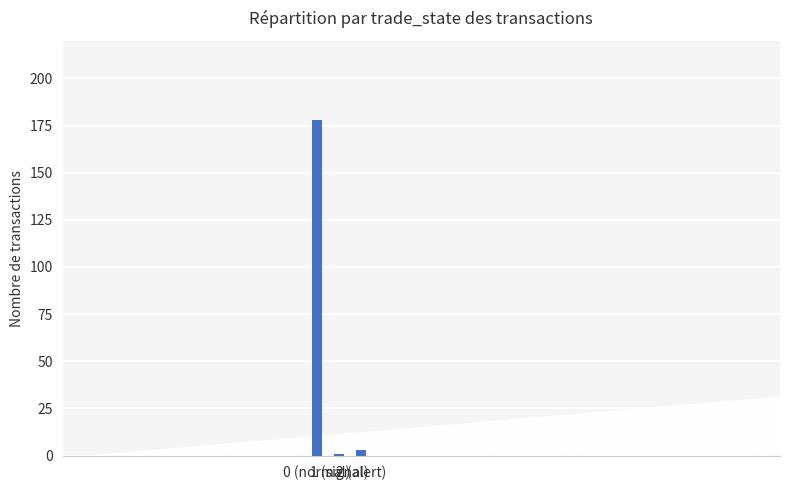

How many bars are there in total?

3